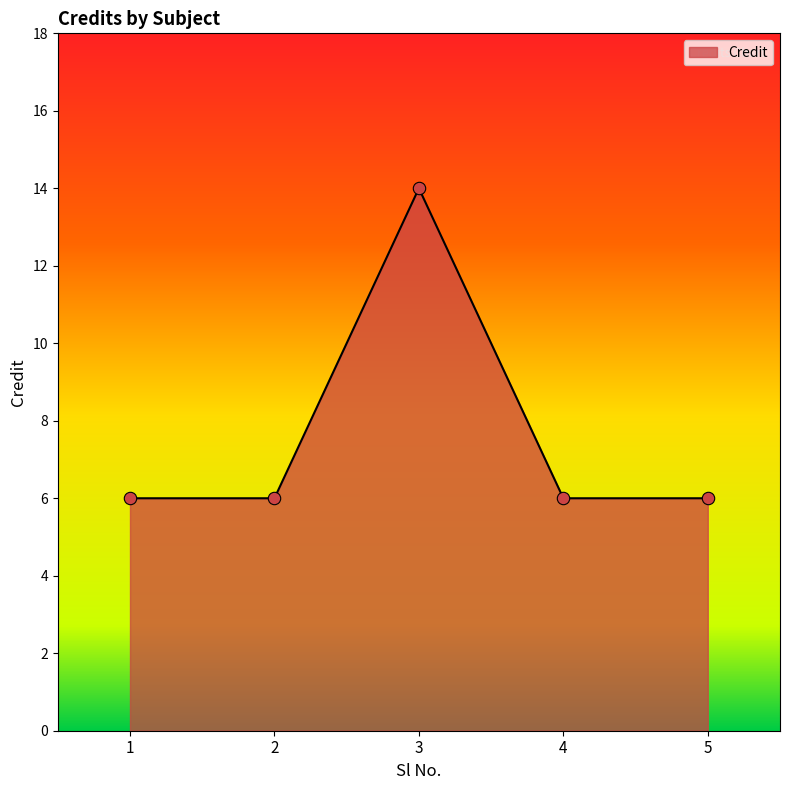

What is the ratio of the value at 5 to the value at 3?

0.4